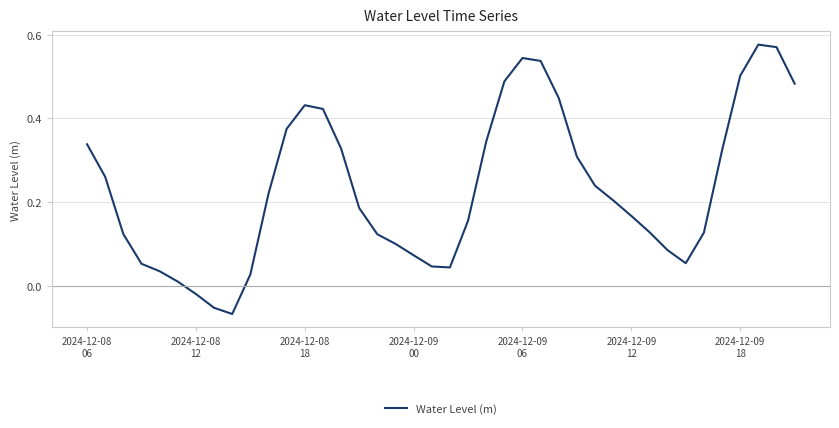

Does the chart display data point markers on the line(s)?

No